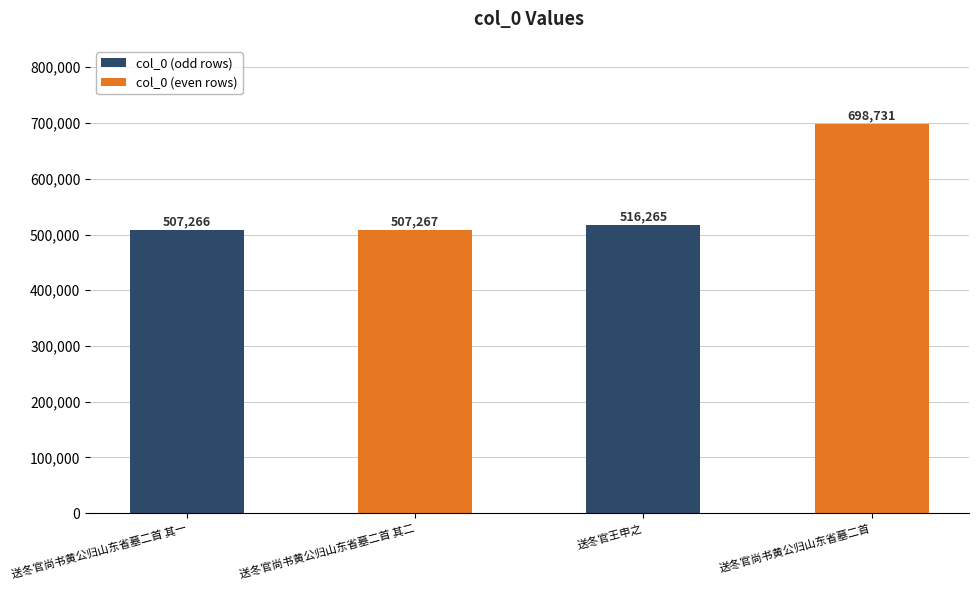

Which label corresponds to the smallest value in the chart?

送冬官尚书黄公归山东省墓二首 其一